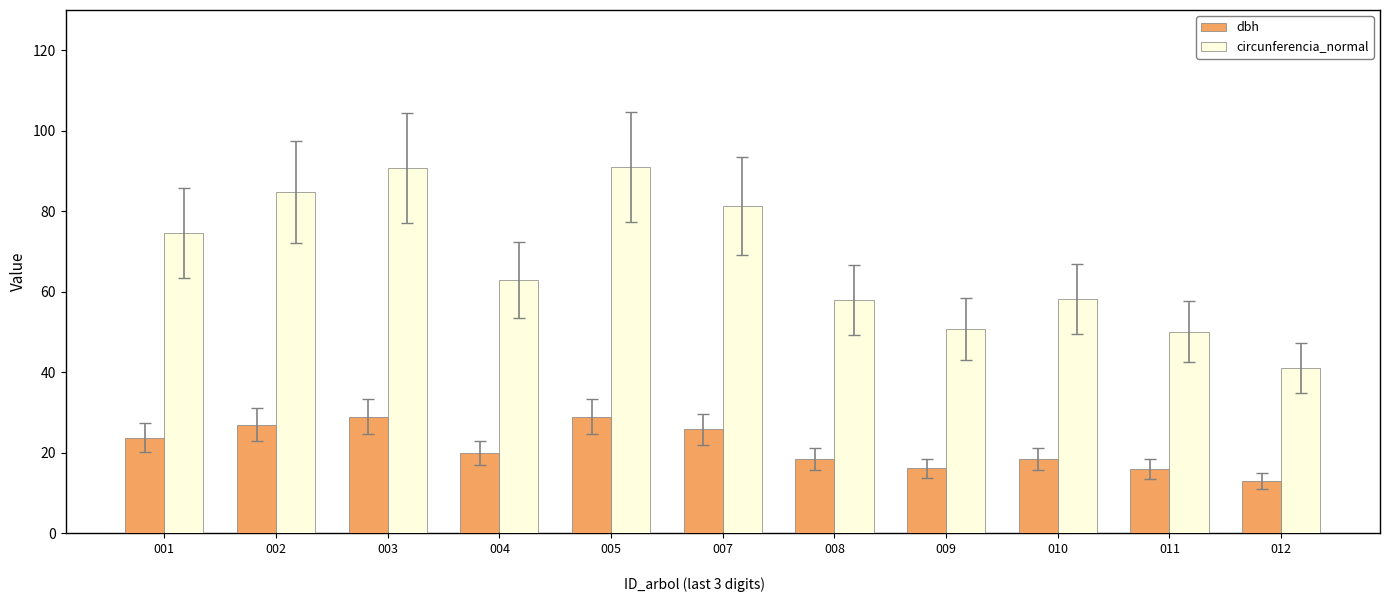

The value of circunferencia_normal at 001 is 47.8. True or false?

False